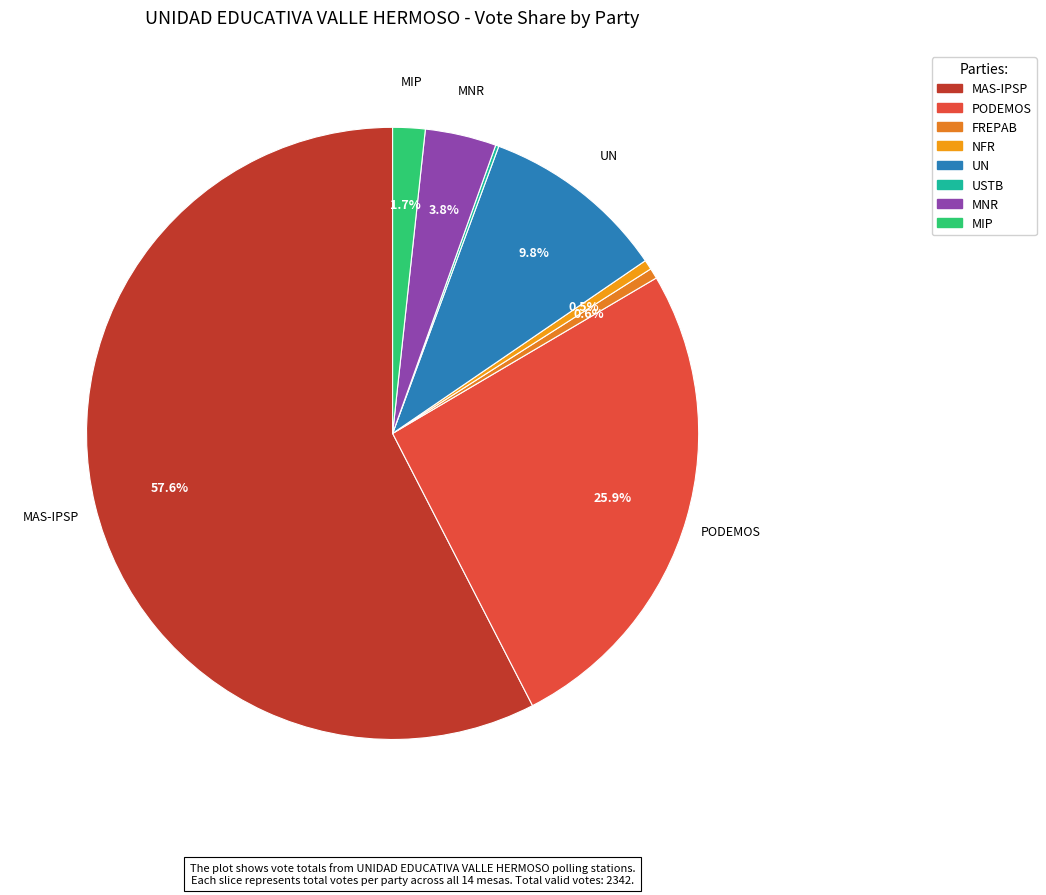

True or false: MAS-IPSP accounts for 58% of the total.

True